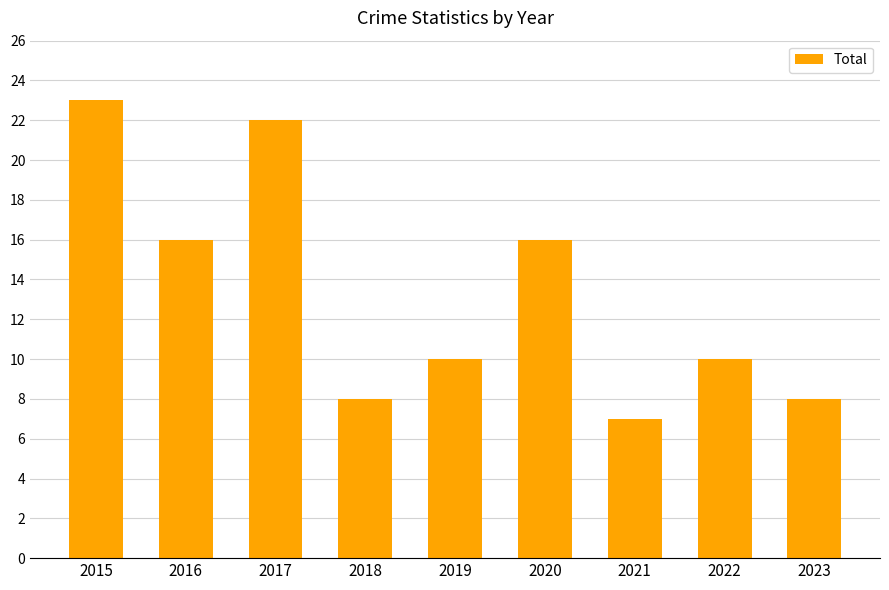

Which category has the highest value across all series?

2015